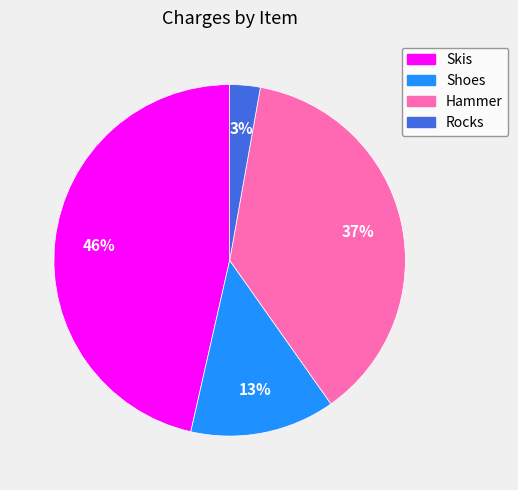

Do Skis and Rocks together represent more than half of the pie?

No